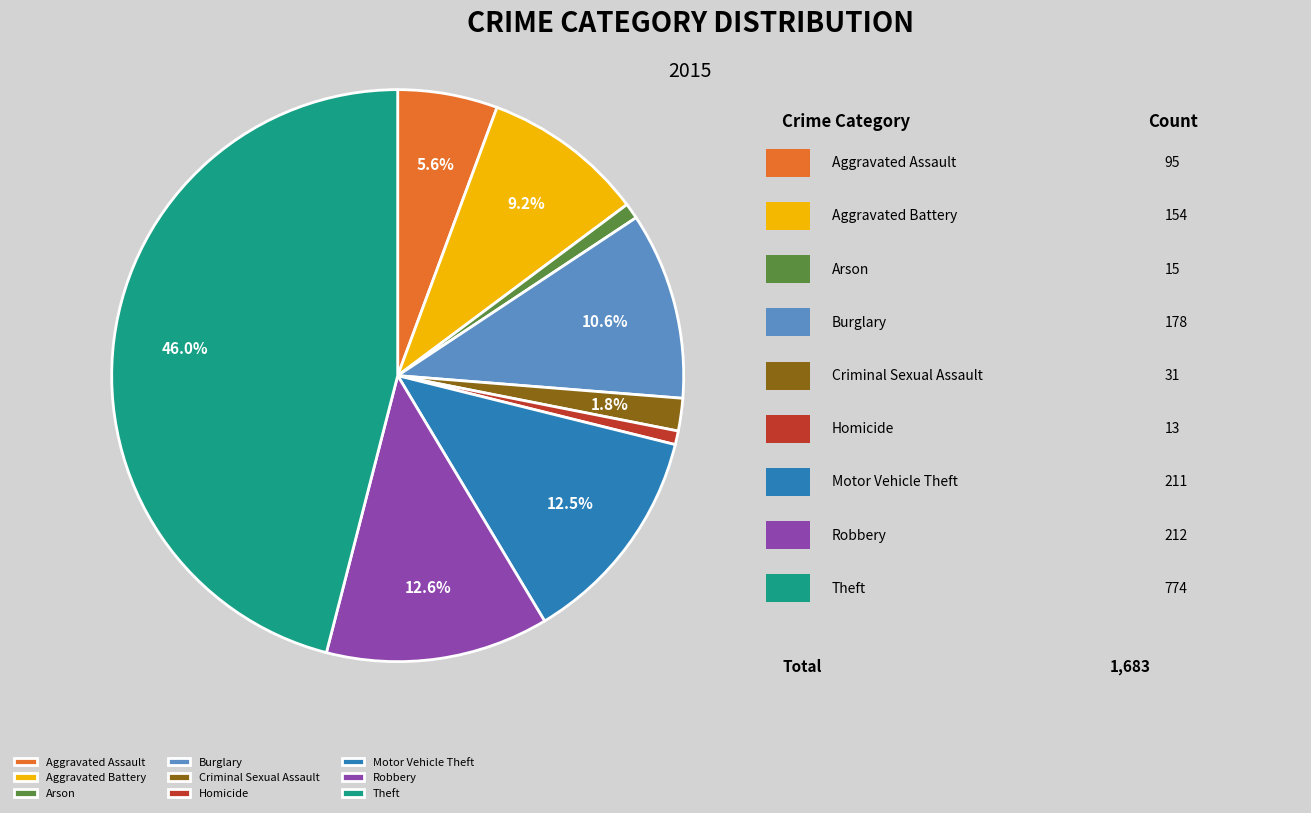

What percentage is the Theft slice, to the nearest percent?

46%